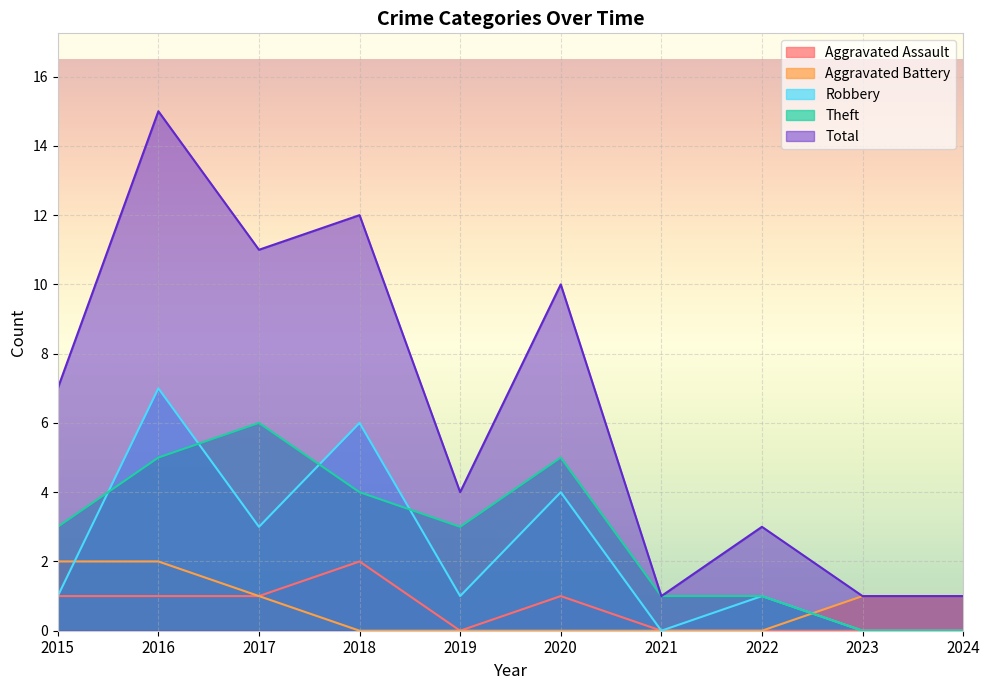

Does the chart display data point markers on the line(s)?

No